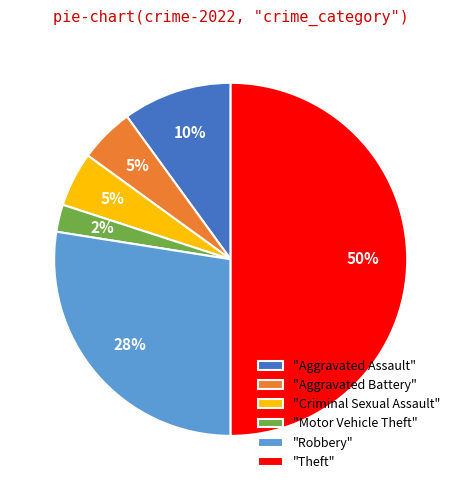

To the nearest percent, what portion does "Criminal Sexual Assault" represent?

5%